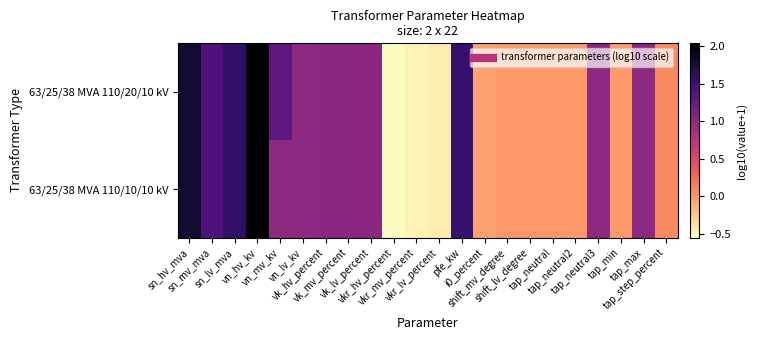

What is the total value across all series at pfe_kw?

3.1